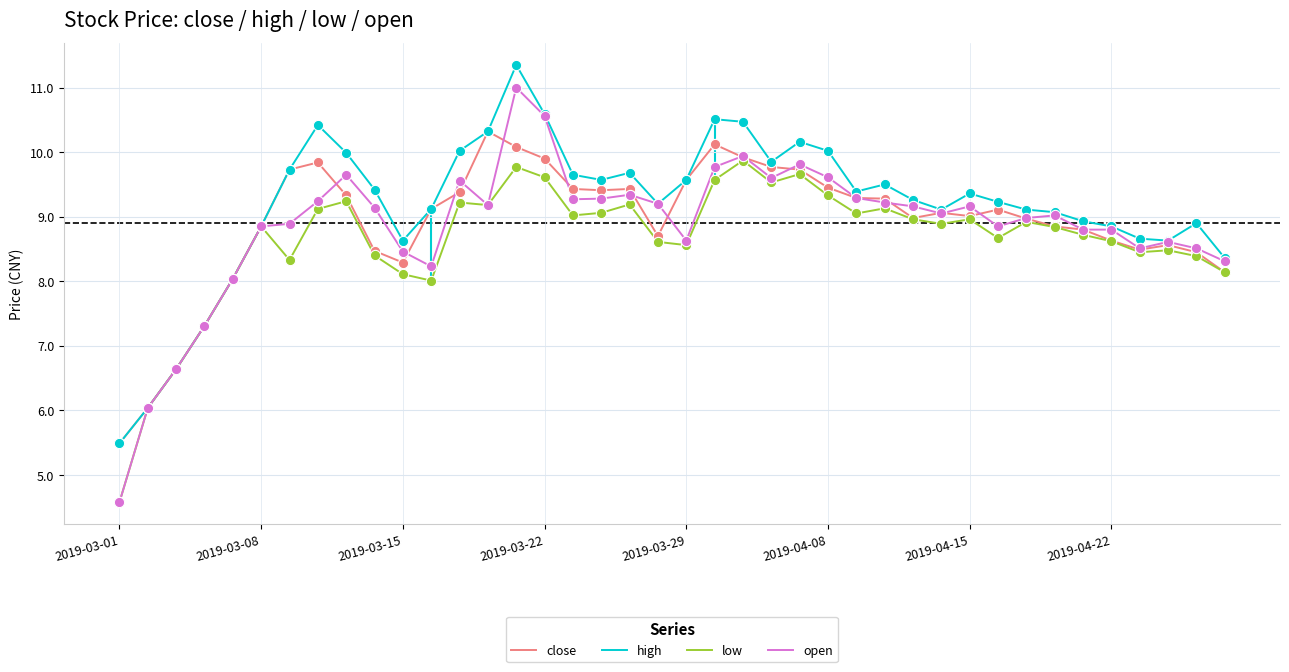

What is the total value across all series at 21?

40.0